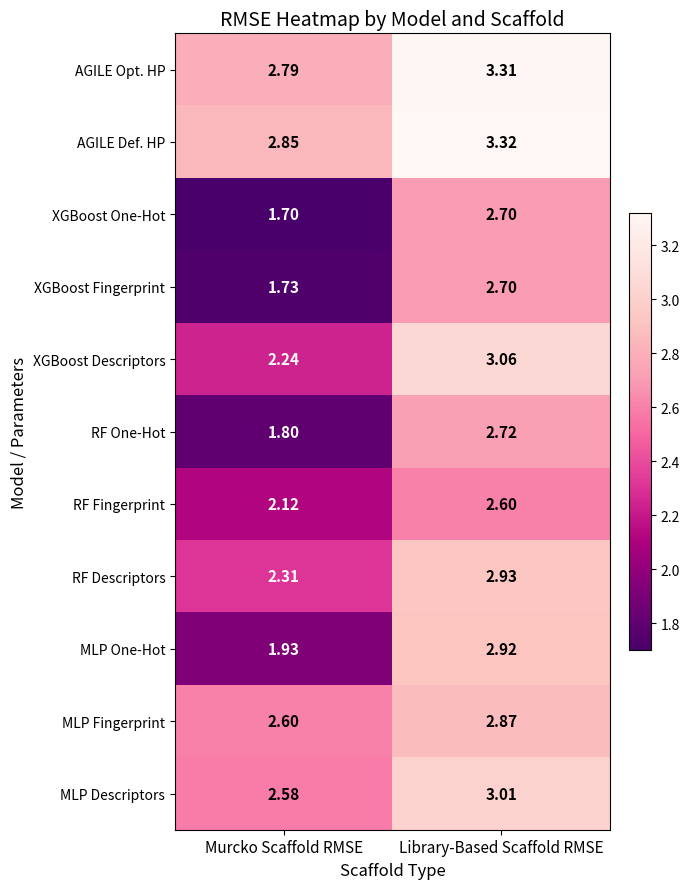

Which series changed the most between Murcko Scaffold RMSE and Library-Based Scaffold RMSE?

XGBoost One-Hot